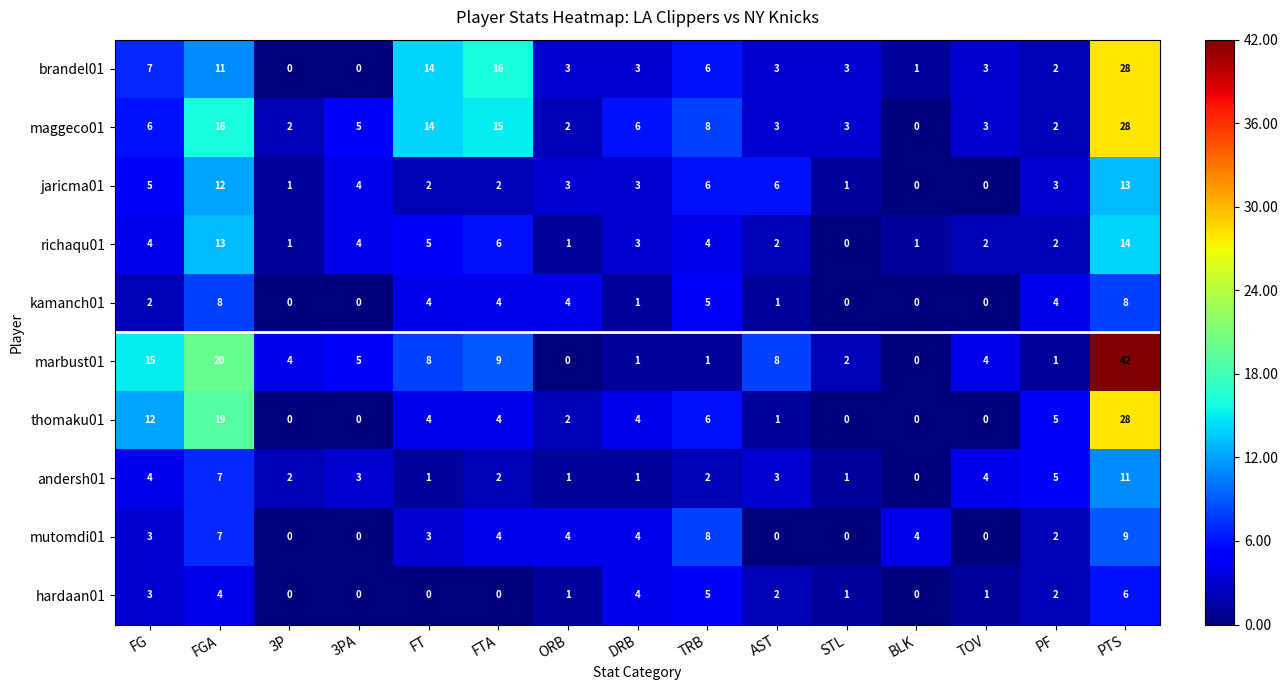

The kamanch01 series shows 1 at ORB. True or false?

False